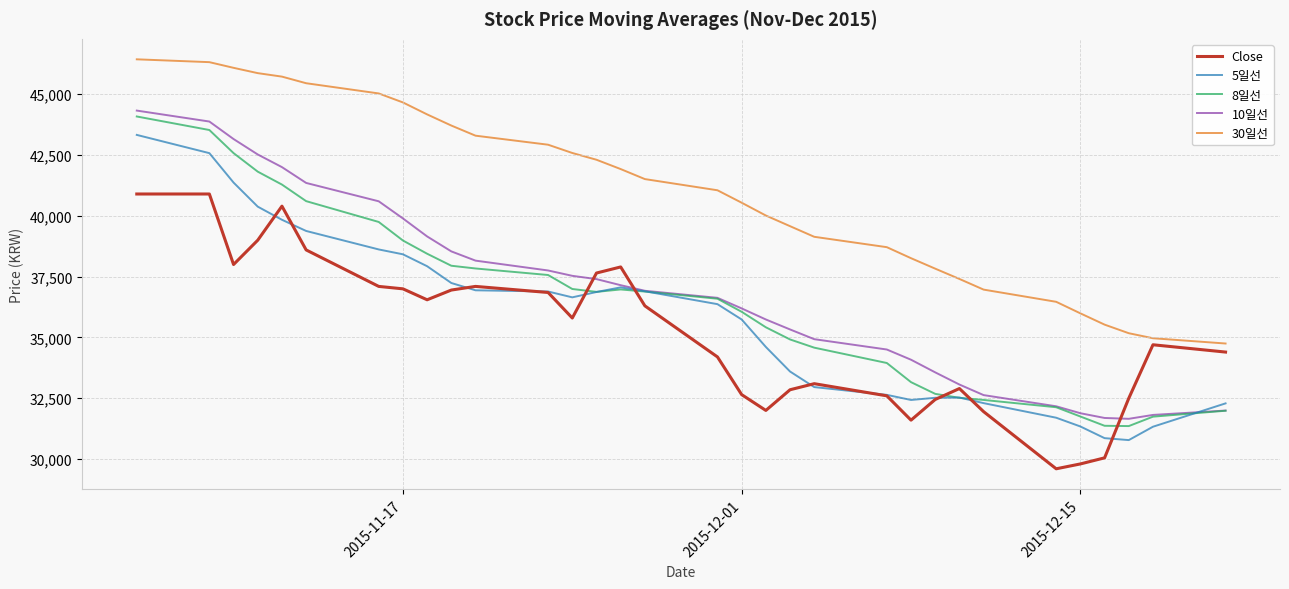

Which series has the largest total across all categories?

30일선